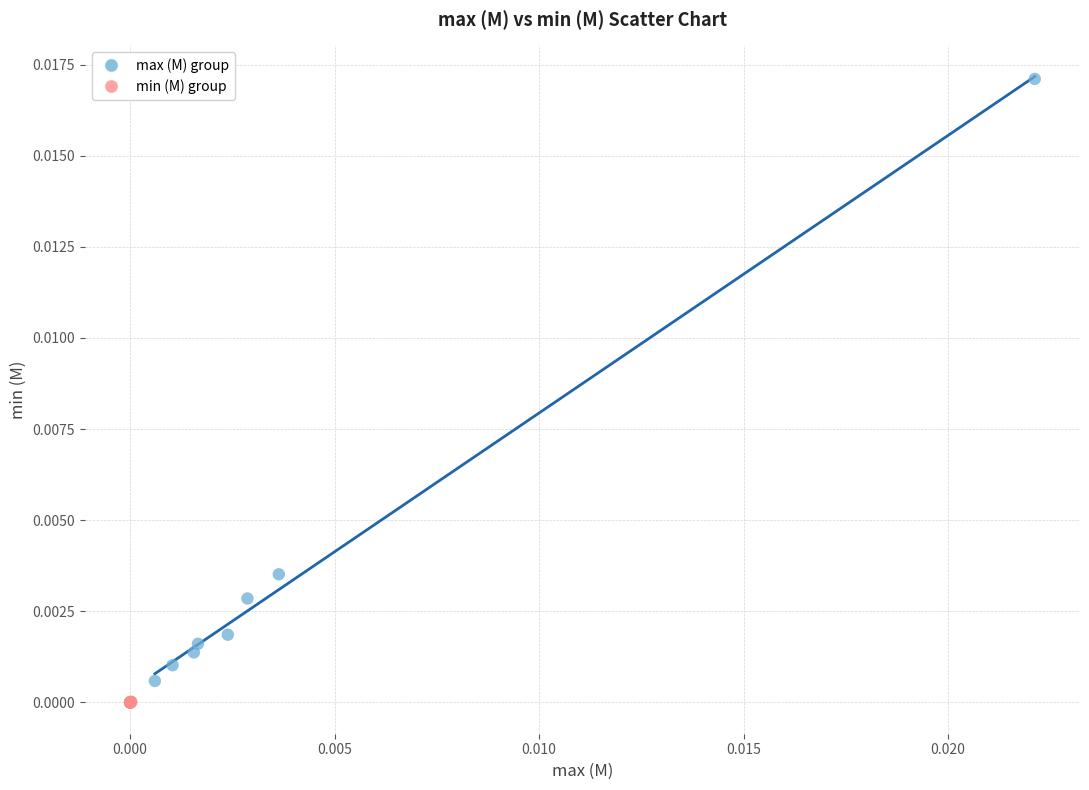

Which series contains the lowest Y value?

min (M) group